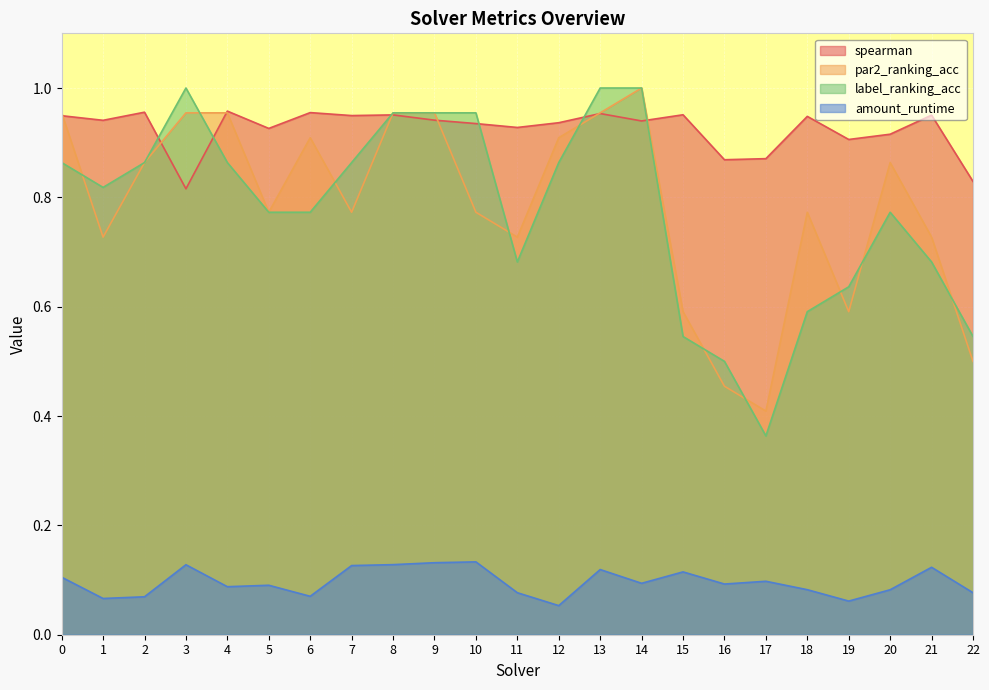

What are all the series names shown in the legend?

spearman, par2_ranking_acc, label_ranking_acc, amount_runtime